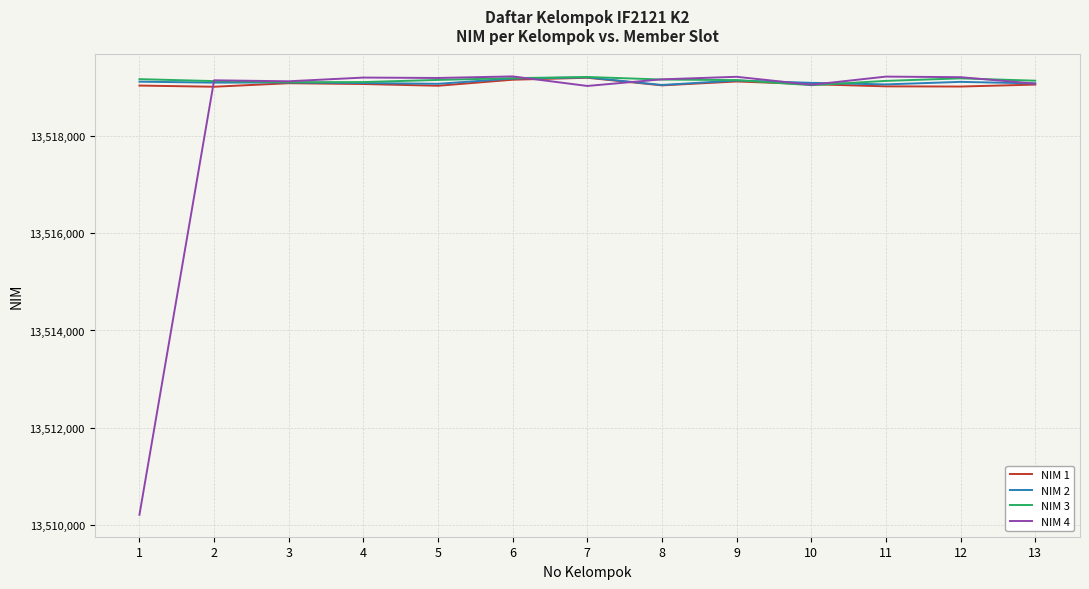

Is it true that NIM 1 equals 8241721 at 13?

False